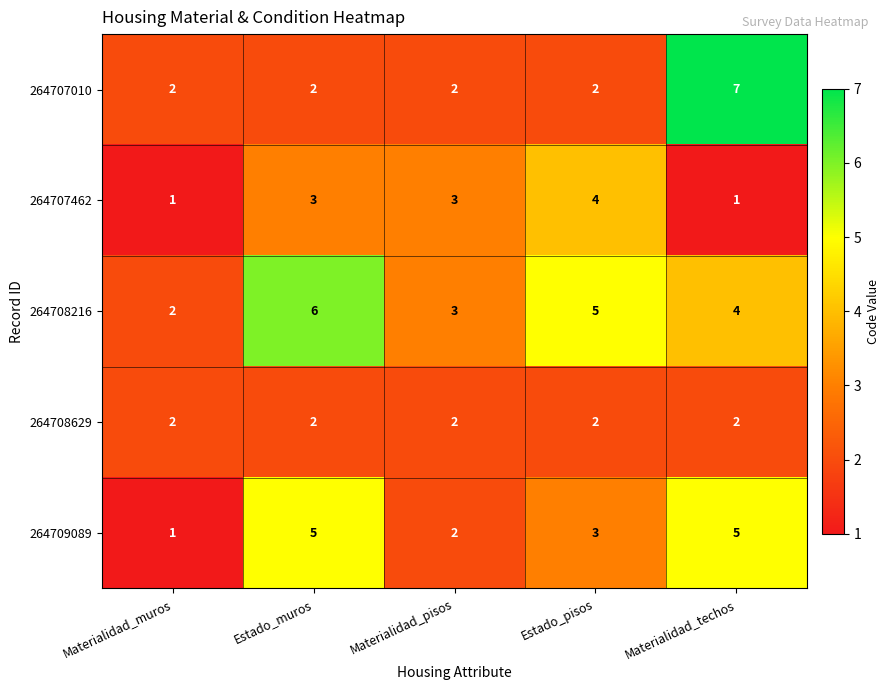

Which series has the largest range (max minus min)?

264707010